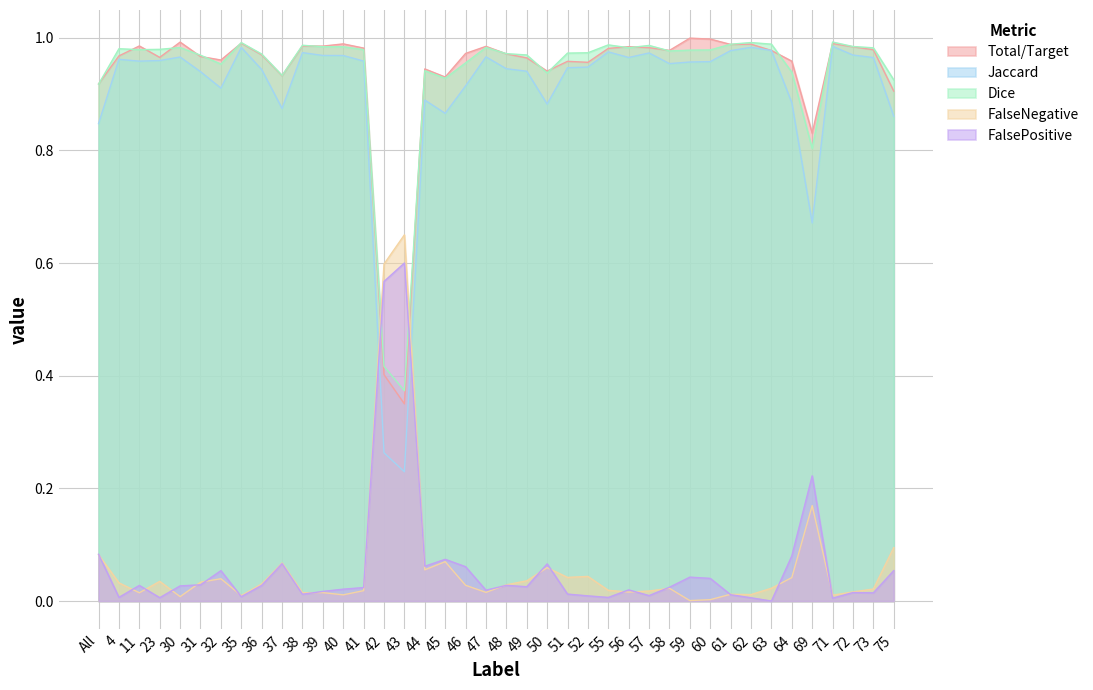

Count the number of categories in the chart.

40